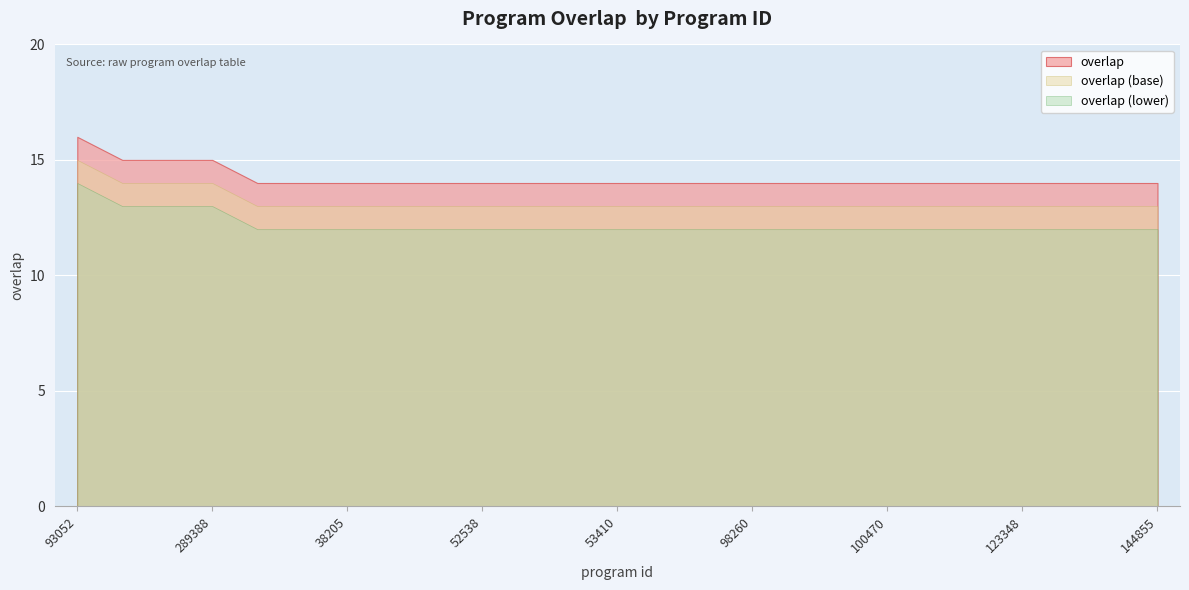

List the labels in order of value, largest first.

93052, 179867, 268633, 289388, 6888, 26384, 38205, 41011, 52528, 52538, 52550, 52926, 53410, 80143, 83860, 98260, 99275, 99526, 100470, 113071, 122946, 123348, 128534, 129202, 144855